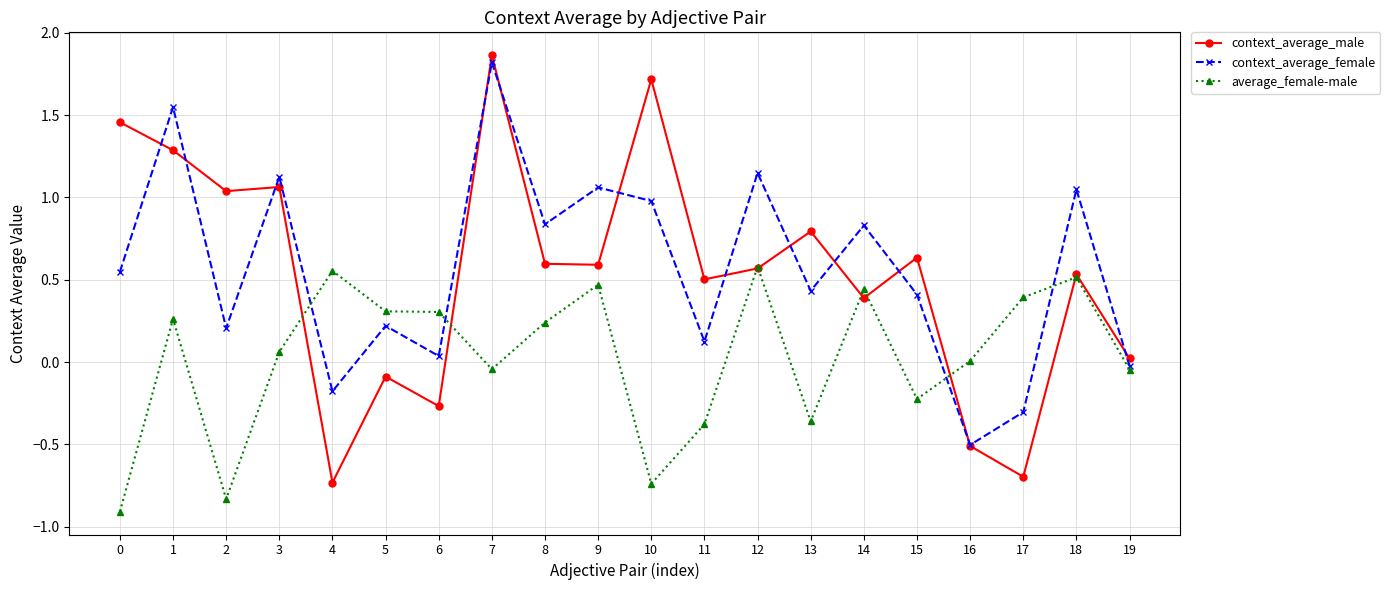

What is the lowest value of the context_average_female series?

-0.5